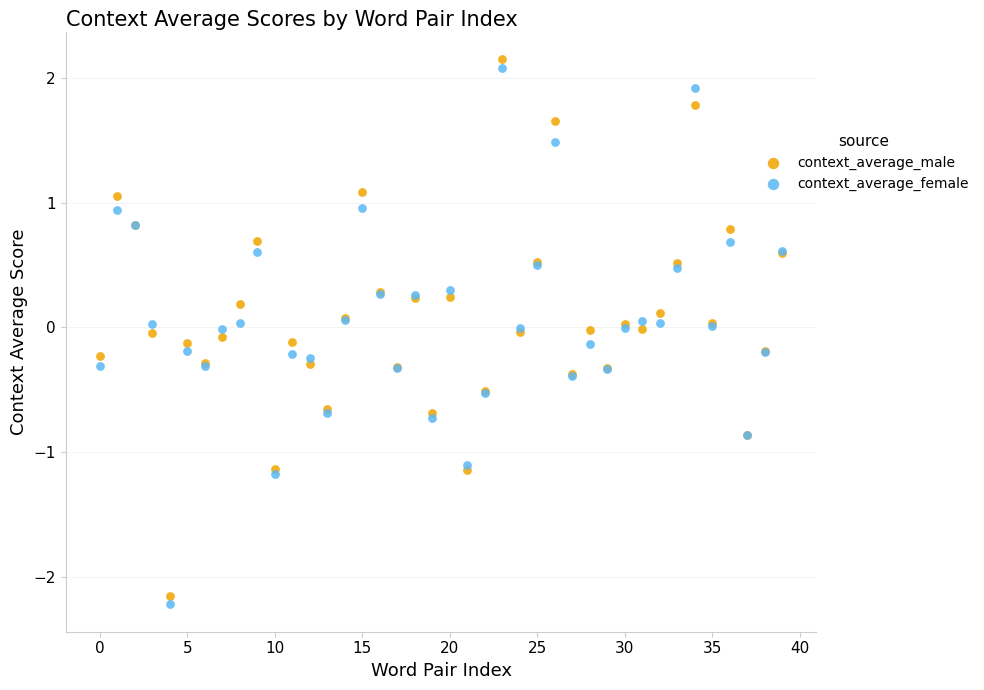

Which series reaches the minimum Y coordinate?

context_average_female